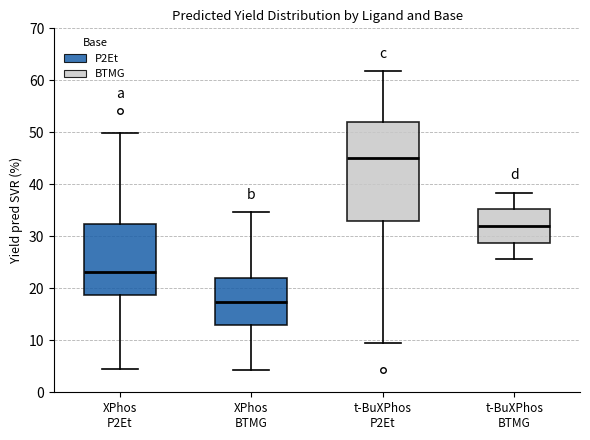

Reading left to right, read every box against the y-axis: the position of its median line, the range the box covers, and the ends of its whiskers. The values are not printed on the chart, so give them approximately, as read against the axis.

XPhos P2Et: median 23, box 19 to 32, whiskers 4 to 50
XPhos BTMG: median 17, box 13 to 22, whiskers 4 to 35
t-BuXPhos P2Et: median 45, box 33 to 52, whiskers 9 to 62
t-BuXPhos BTMG: median 32, box 29 to 35, whiskers 26 to 38